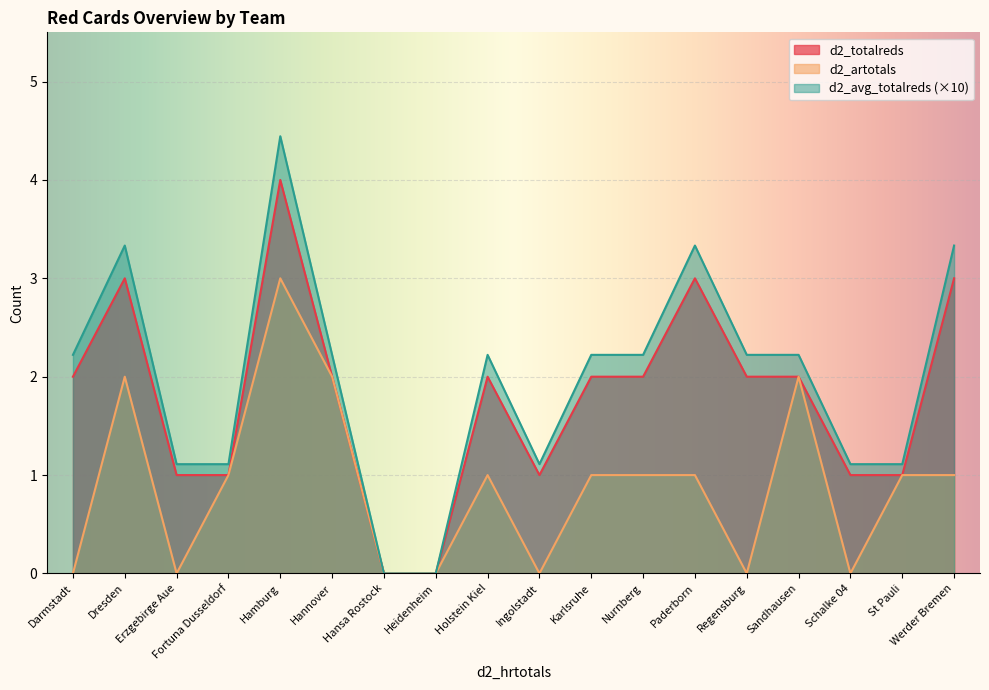

Rank the categories by d2_artotals value from lowest to highest.

Darmstadt, Erzgebirge Aue, Hansa Rostock, Heidenheim, Ingolstadt, Regensburg, Schalke 04, Fortuna Dusseldorf, Holstein Kiel, Karlsruhe, Nurnberg, Paderborn, St Pauli, Werder Bremen, Dresden, Hannover, Sandhausen, Hamburg